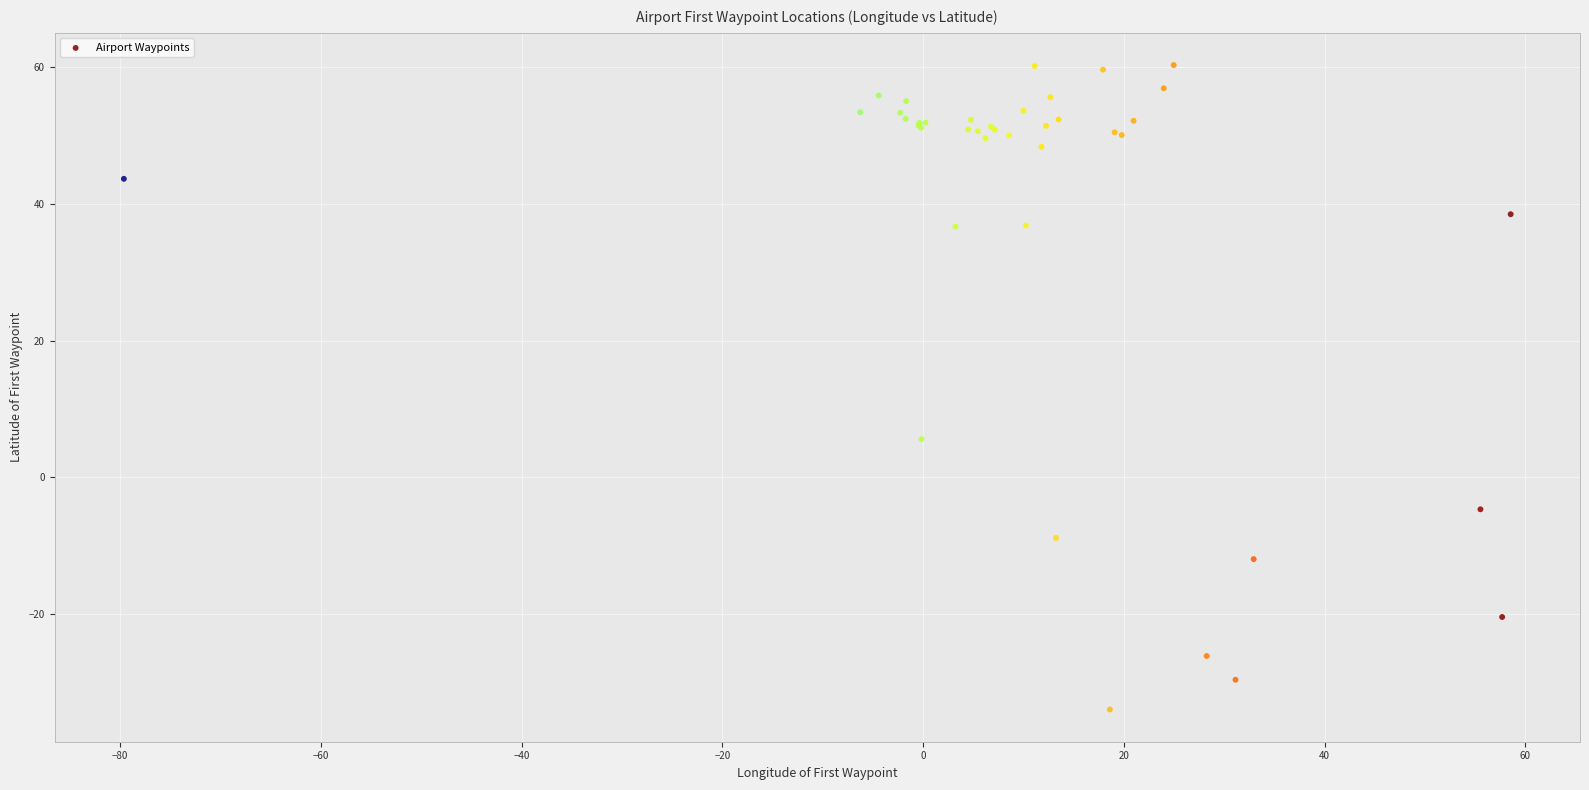

What Y value in the scatter plot is closest to 13?

5.6